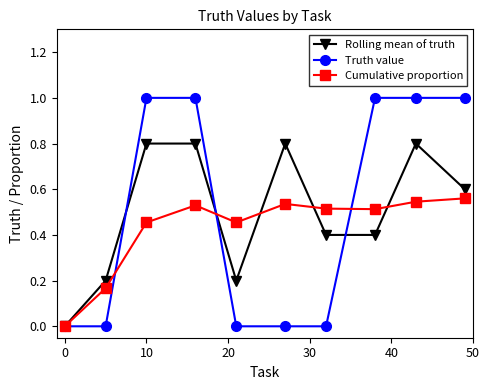

Which series has the largest range (max minus min)?

Truth value